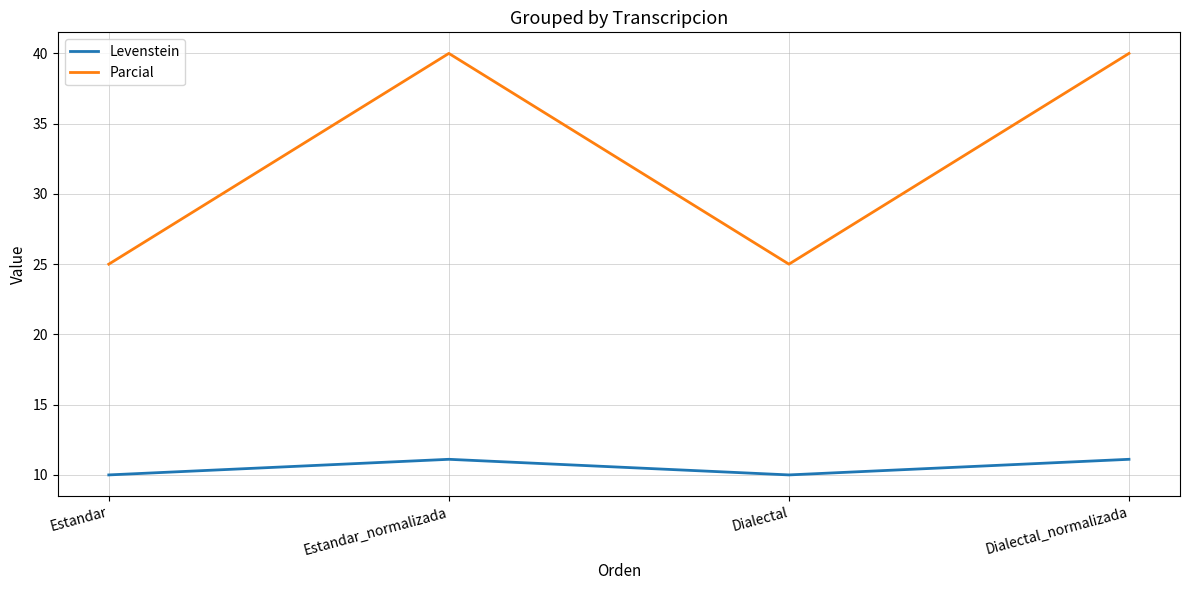

The value of Parcial at Estandar is 25.0. True or false?

True